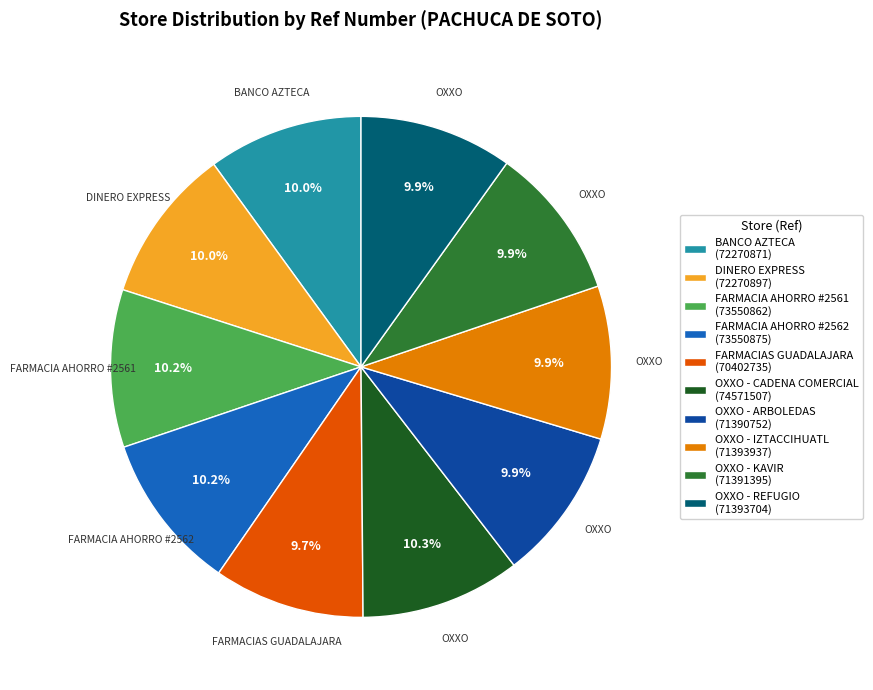

Is there any slice that represents more than half of the pie?

No